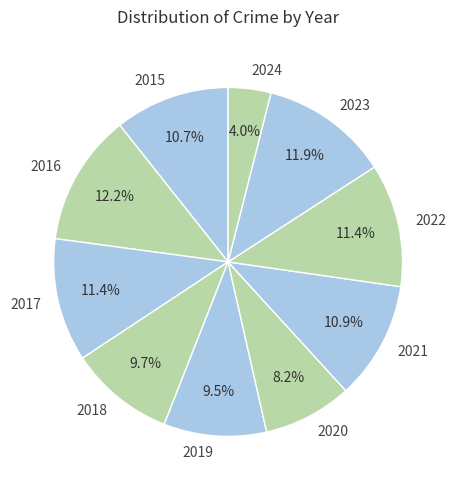

To the nearest percent, what is the difference between the largest and smallest slice percentages?

8%